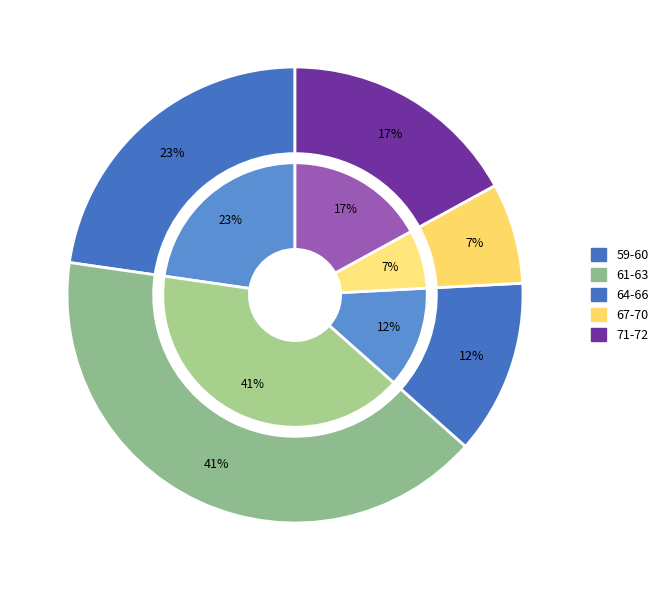

True or false: 63 accounts for 1% of the total.

False